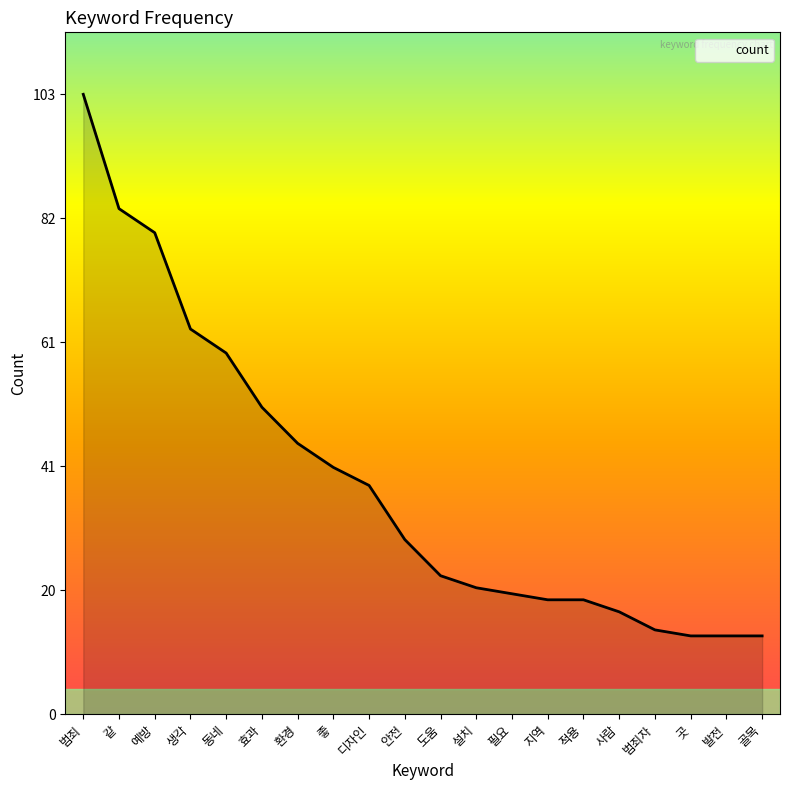

What is the sum of the values at 동네 and 디자인?

98